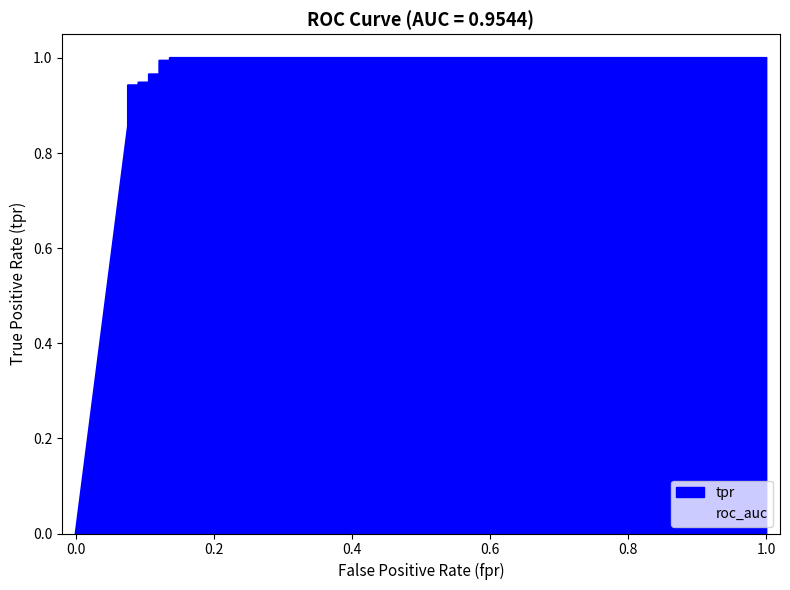

Rank the categories by value from lowest to highest.

0, 0.07575757575757576, 0.07575757575757576, 0.09090909090909091, 0.09090909090909091, 0.1060606060606061, 0.1060606060606061, 0.1212121212121212, 0.1212121212121212, 0.1363636363636364, 0.1363636363636364, 1